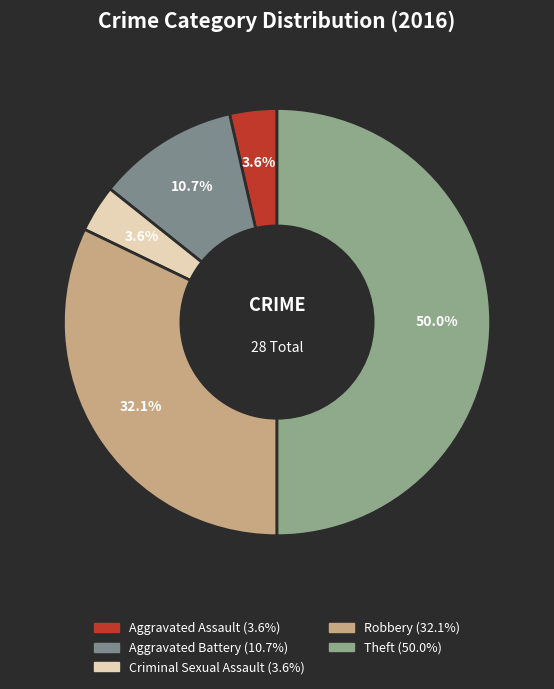

Is it true that Aggravated Battery is 24% of the pie?

False